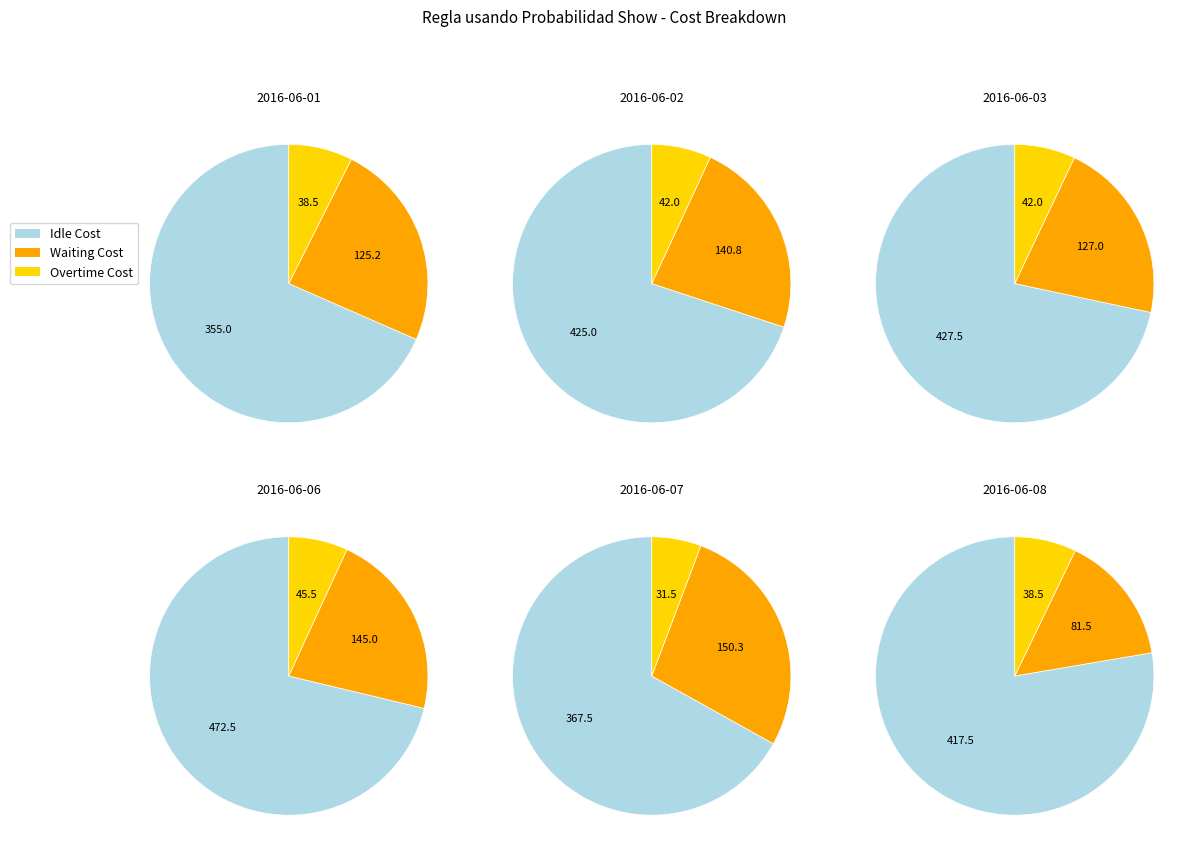

To the nearest percent, what is the difference between the 2016-06-06 and 2016-06-03 slice percentages?

2%